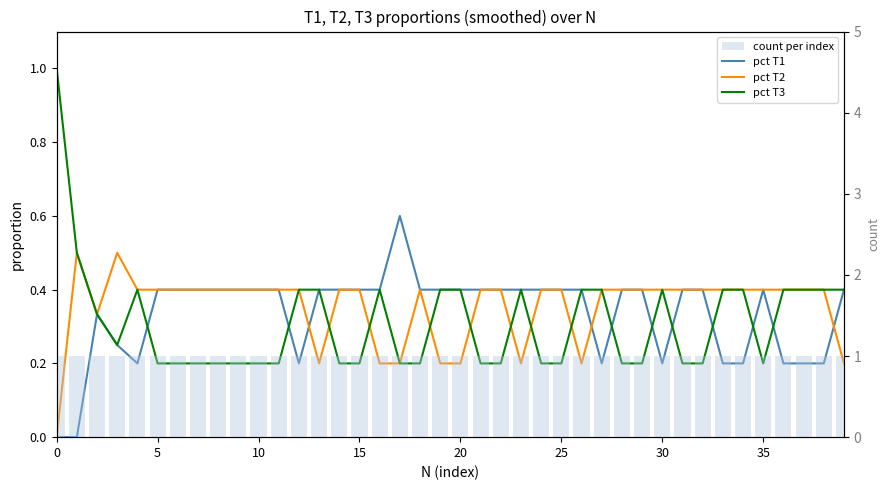

Between 10 and 36, which series saw the biggest shift?

pct T1